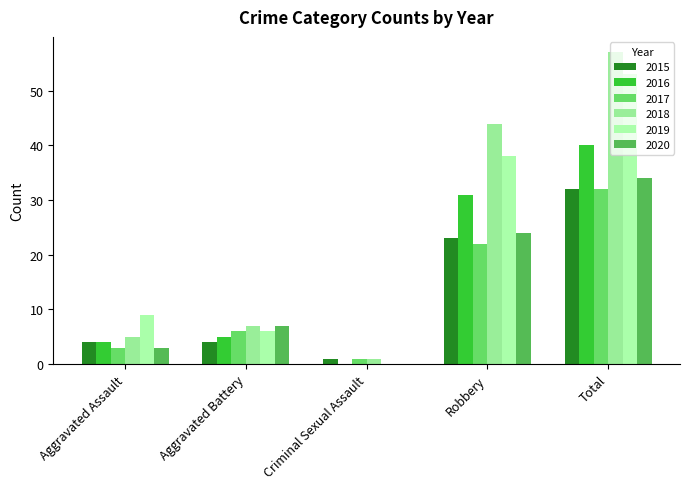

What is the spread (max minus min) of values at Total?

25